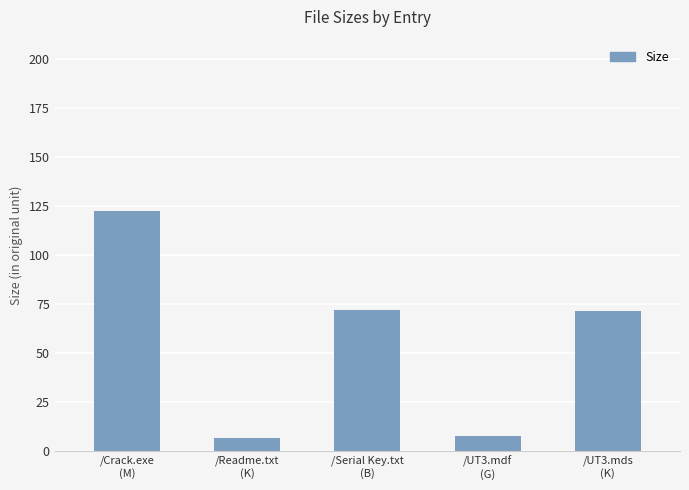

Where is the data nearest to the value 64?

/UT3.mds
(K)